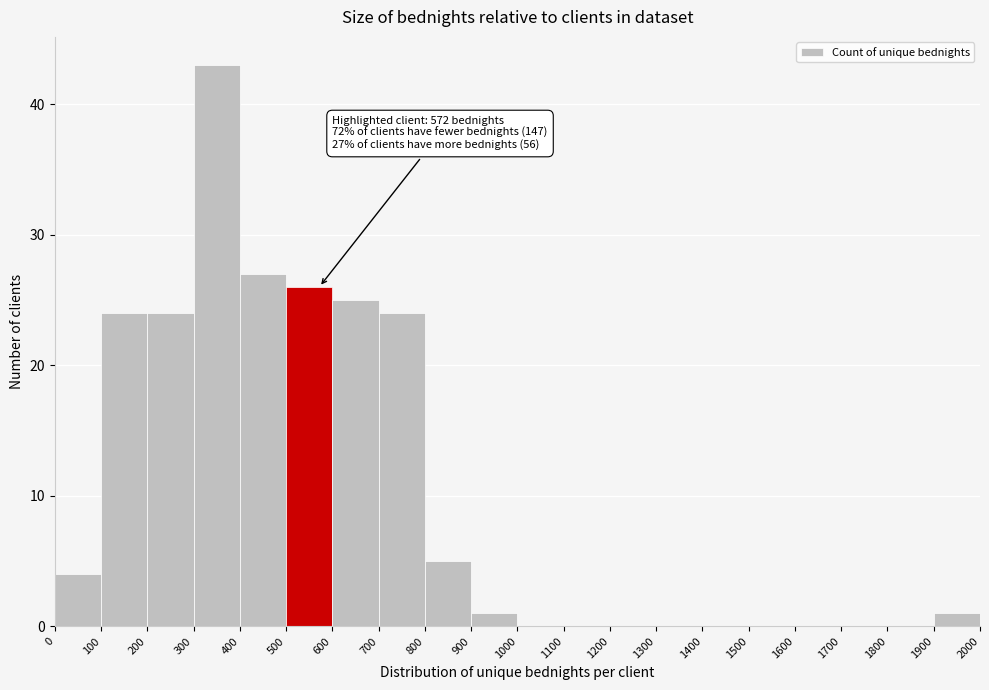

Over which range of the x-axis is the bar tallest?

300 to 400